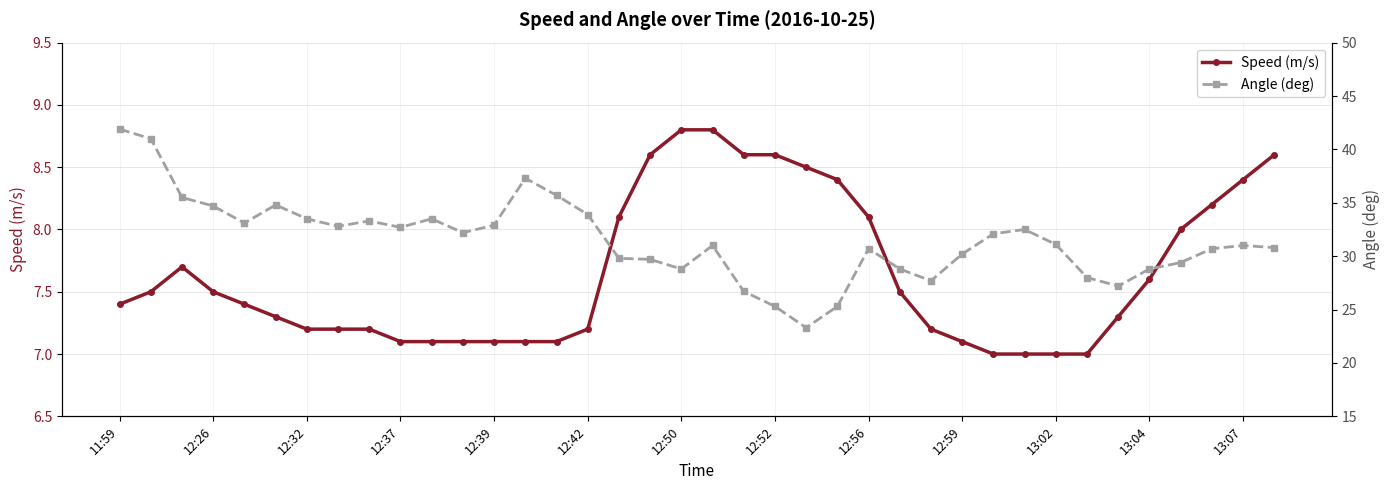

Which series has the widest spread of values?

Angle (deg)